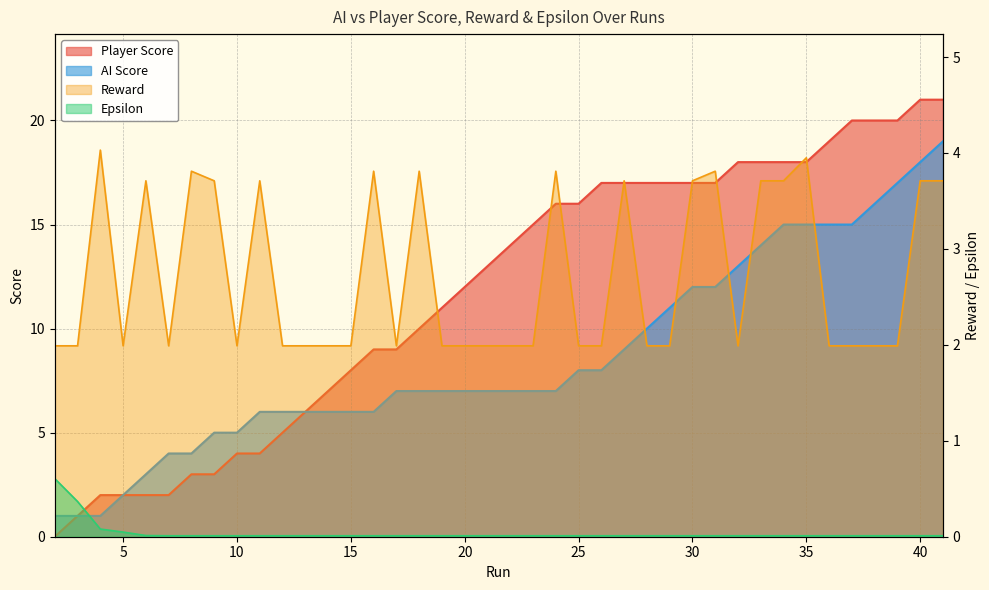

What are all the series names shown in the legend?

Player Score, AI Score, Epsilon, Reward